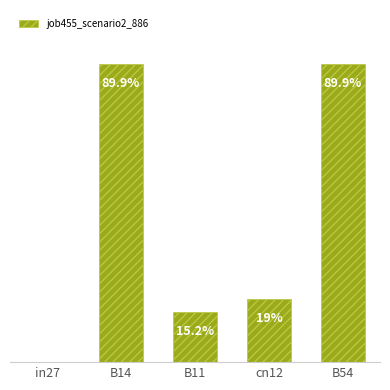

What is the label of the 5th bar from the right?

in27